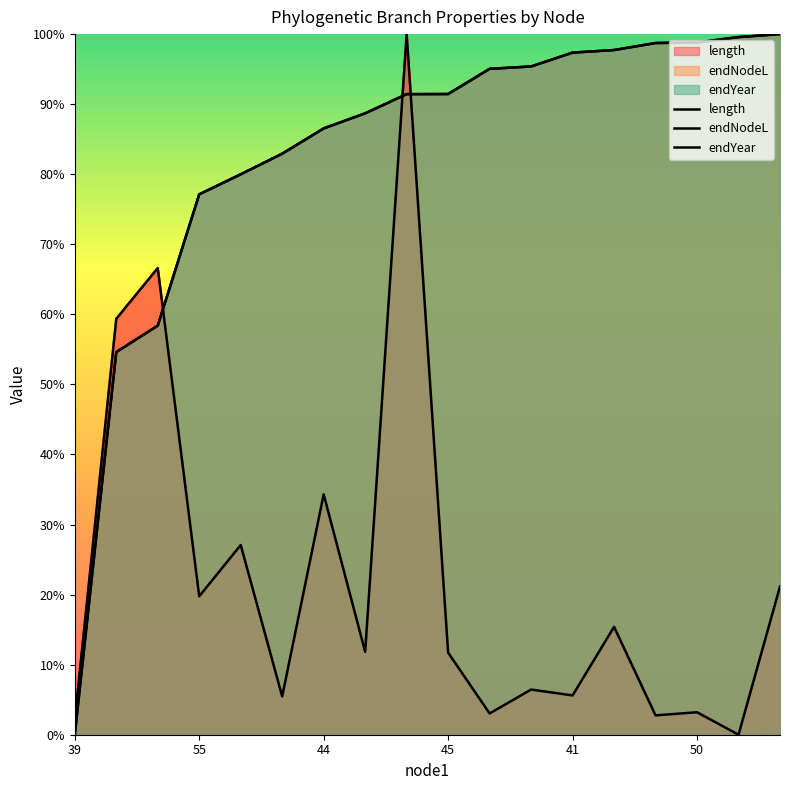

Between 41 and 6, which is larger?

6